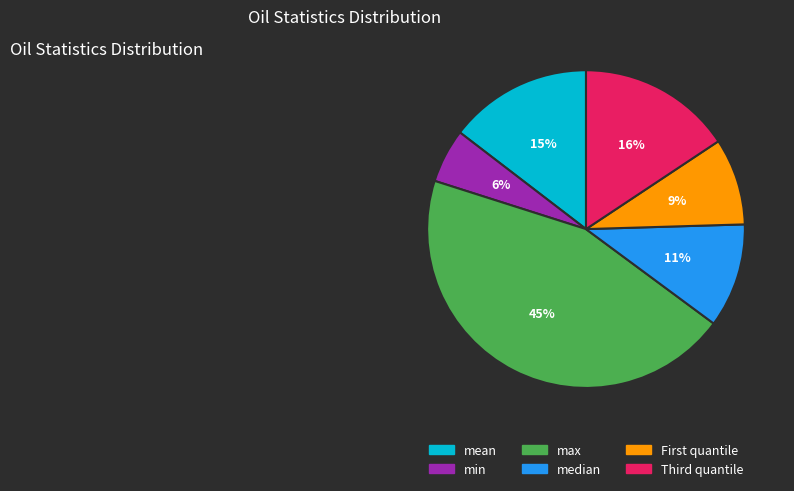

Which slice is the smallest?

min